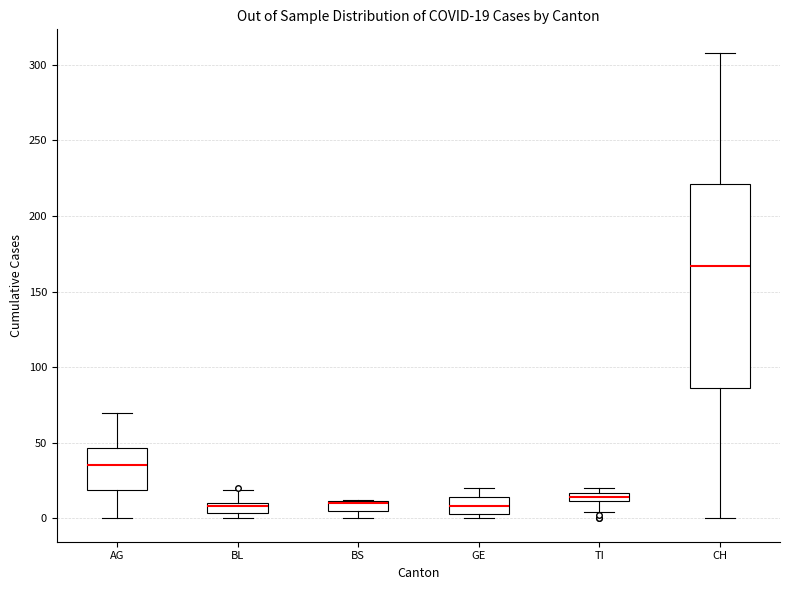

Which box is the tallest, from its lower edge to its upper edge?

CH